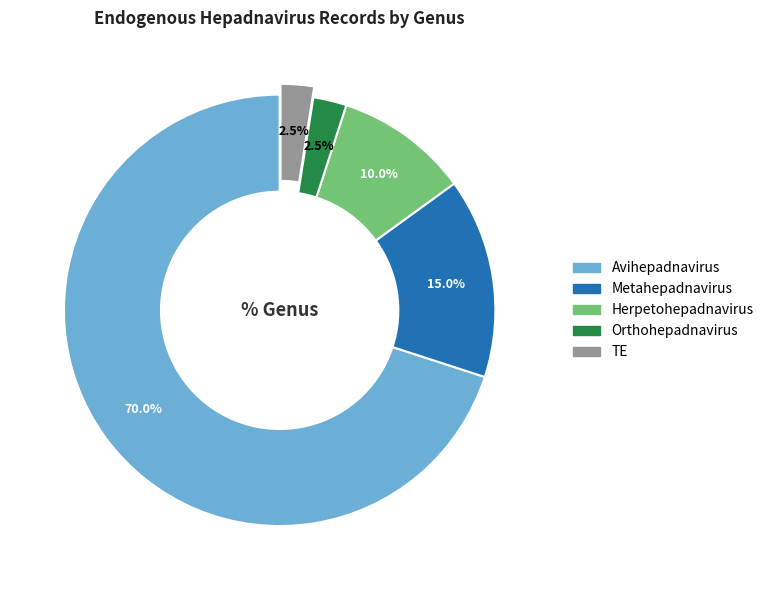

What is the largest slice in the pie chart?

Avihepadnavirus